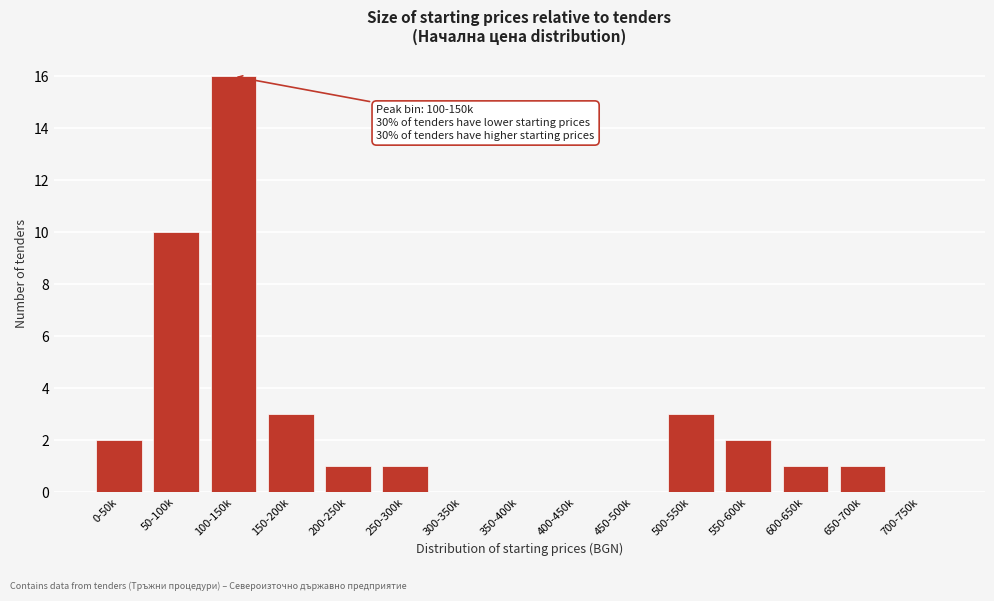

Reading left to right, list all the values displayed in this chart.

0-50k=2	50-100k=10	100-150k=16	150-200k=3	200-250k=1	250-300k=1	300-350k=0	350-400k=0	400-450k=0	450-500k=0	500-550k=3	550-600k=2	600-650k=1	650-700k=1	700-750k=0